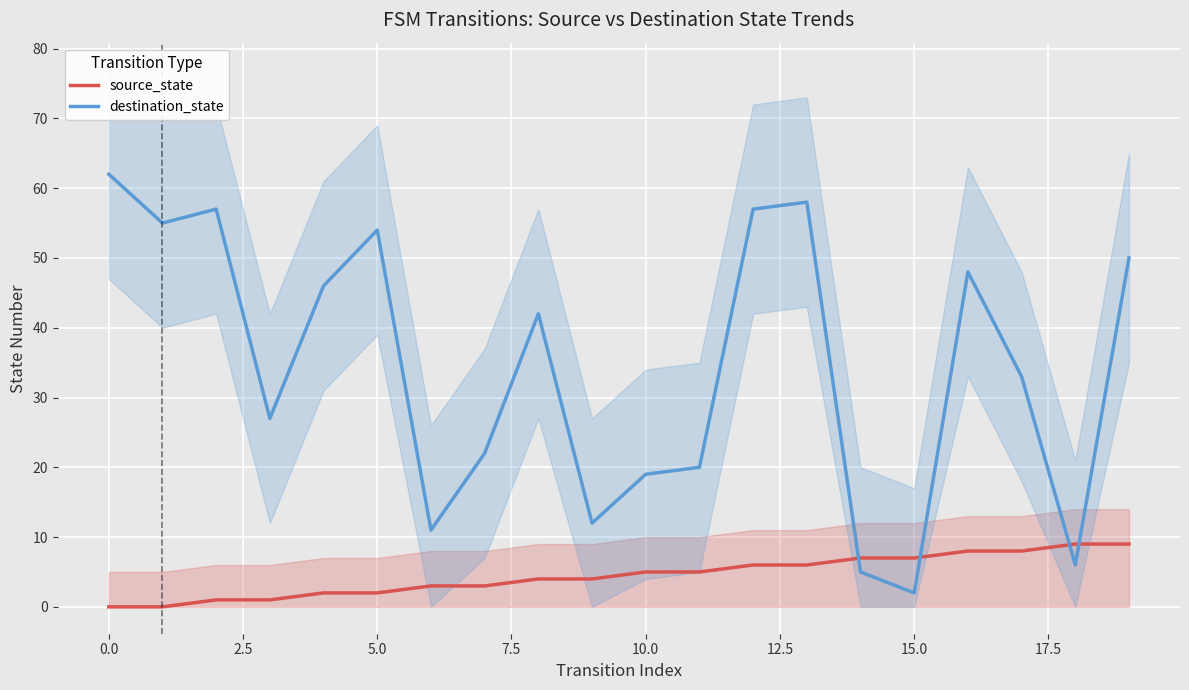

Is this an area chart (filled region under the line)?

No